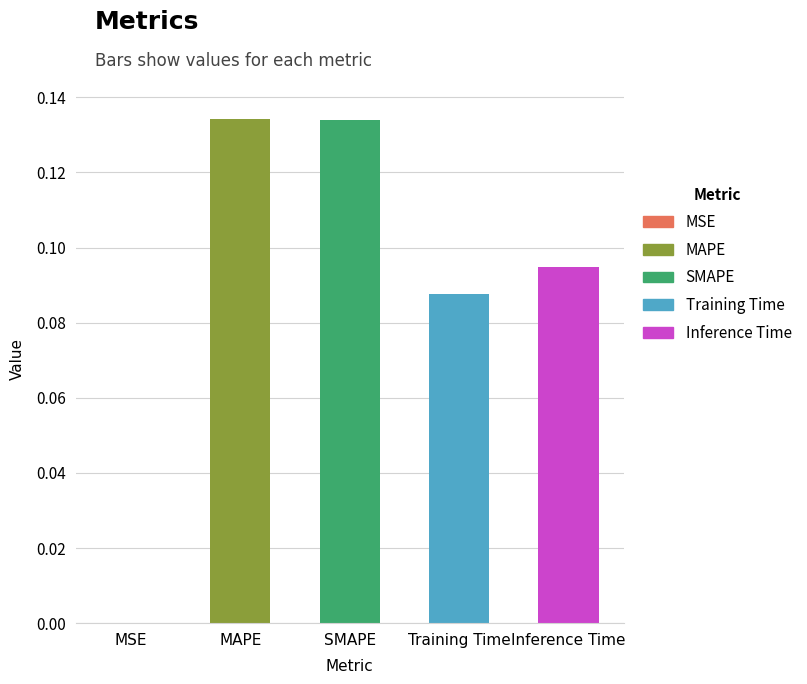

What is the sum of all values?

0.5